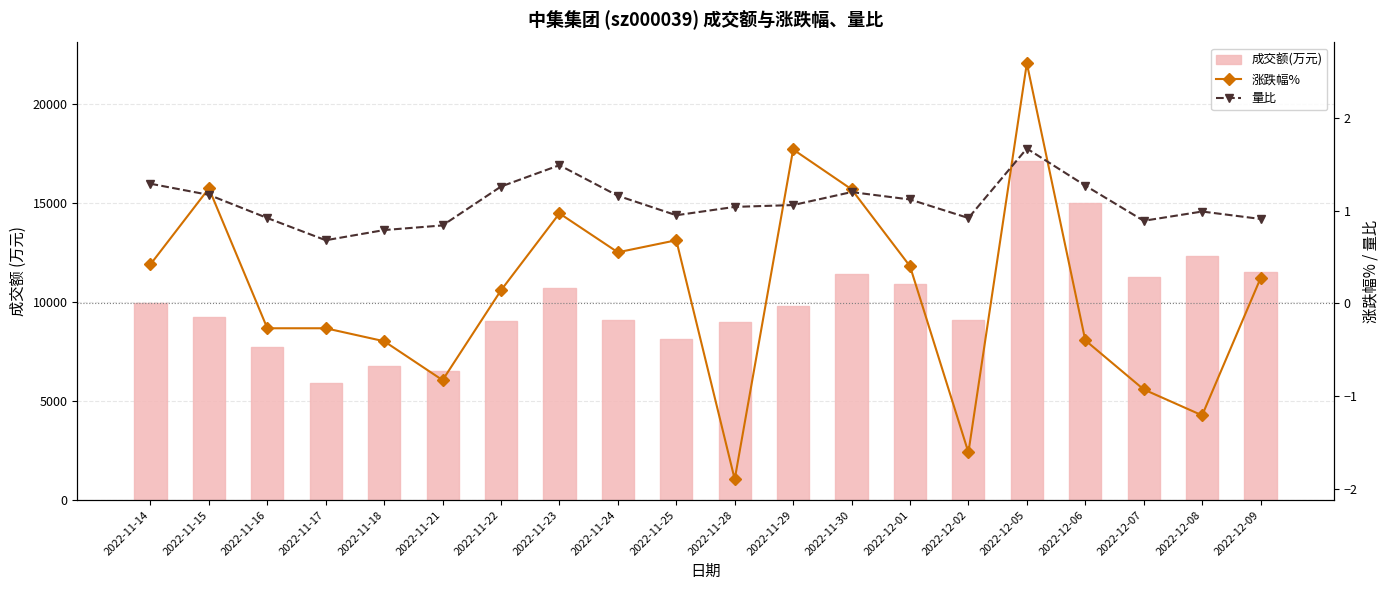

What is the label of the 15th bar from the right?

2022-11-21